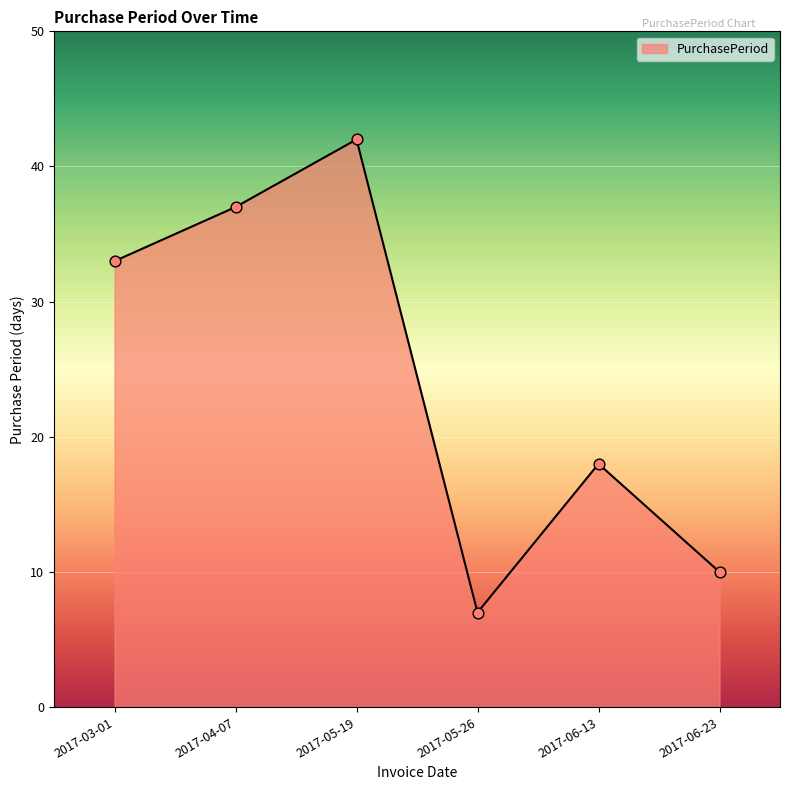

What is the ratio of the value at 2017-06-23 to the value at 2017-04-07?

0.3